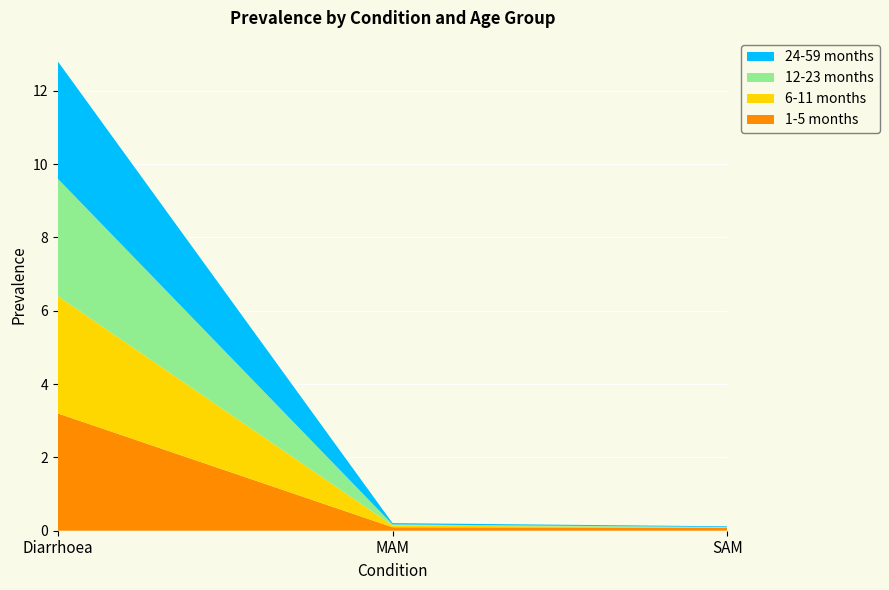

Reading left to right, what are the values for 1-5 months?

3.2	0.1	0.1